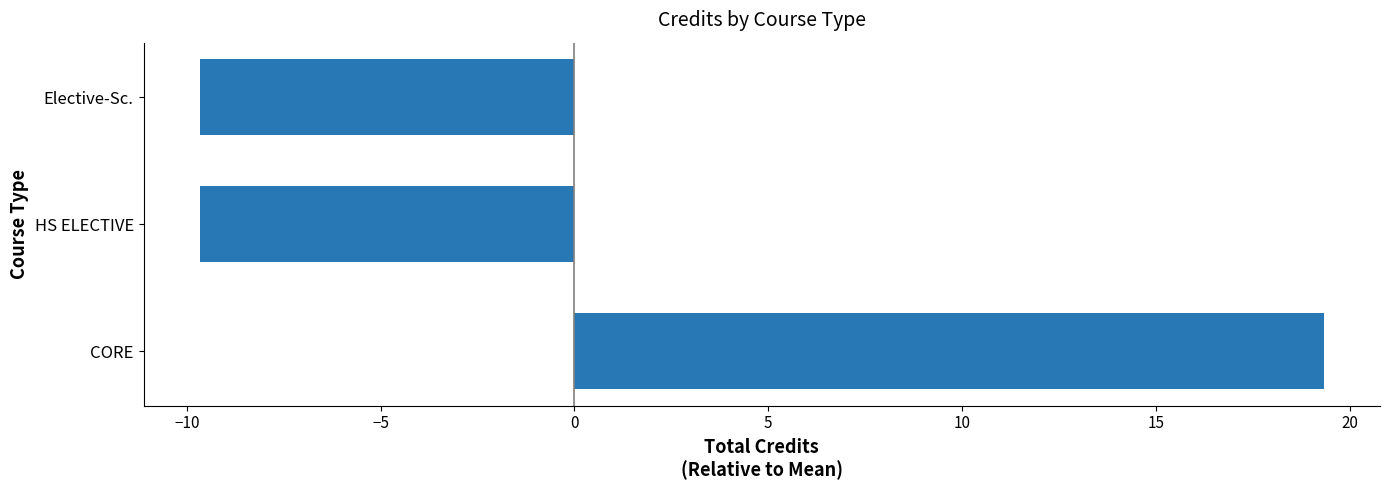

How many values are below zero?

2